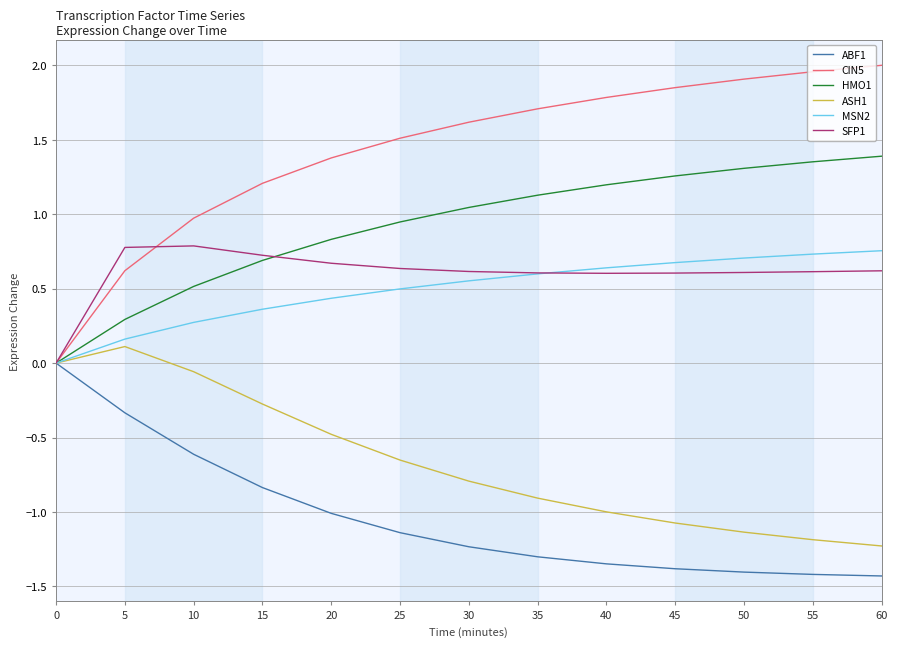

What is the total value across all series at 5?

1.6